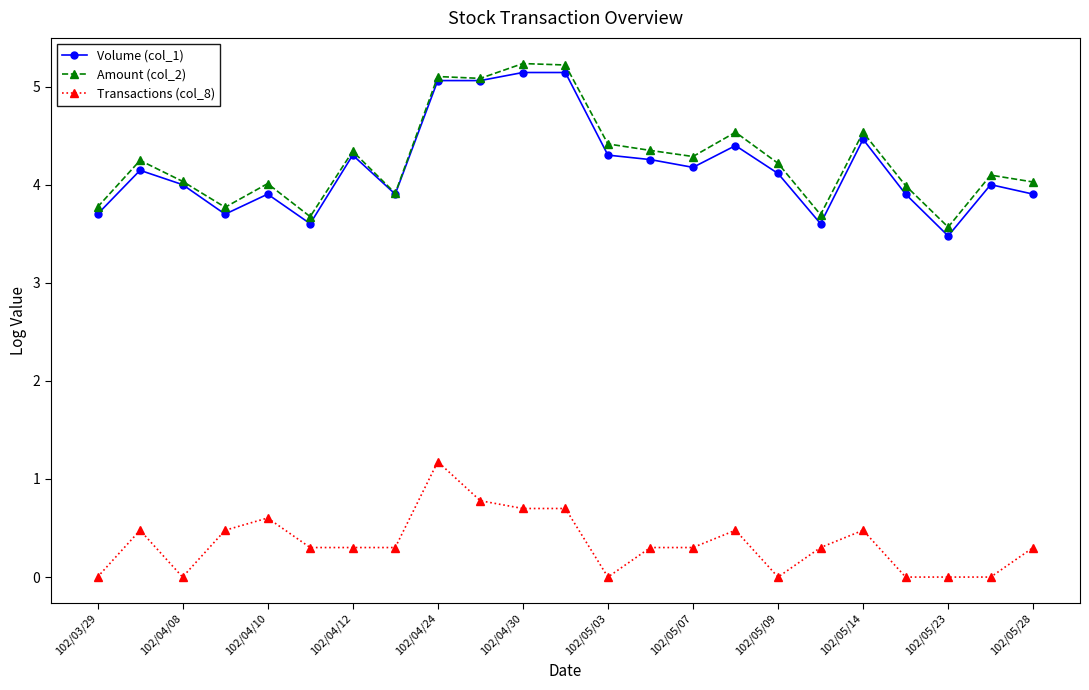

True or false: Transactions (col_8) and Volume (col_1) intersect in this chart.

False